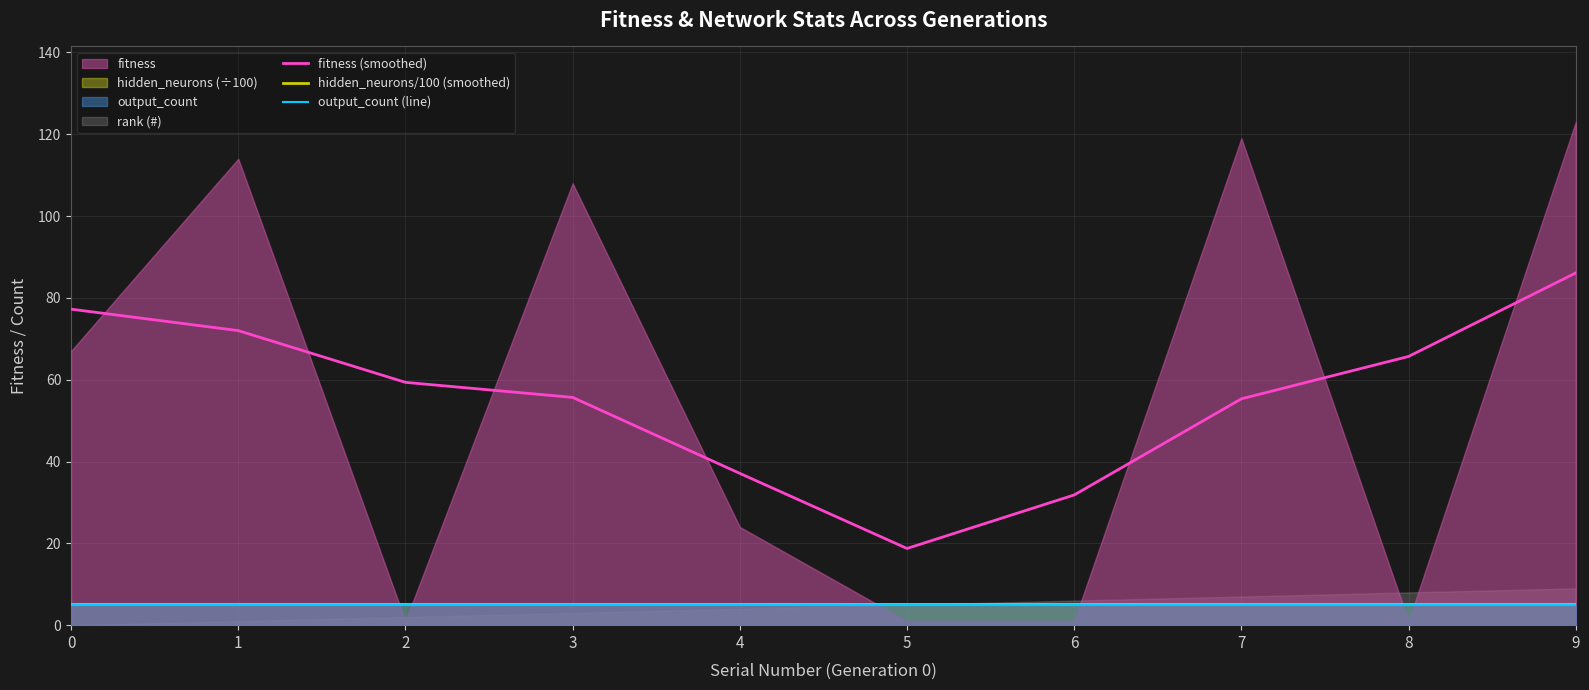

Reading left to right, transcribe all the data shown in this chart.

fitness (smoothed): 77.2	72.0	59.3	55.7	37.1	18.7	31.8	55.3	65.7	86.1
hidden_neurons/100 (smoothed): 5.1	5.1	5.1	5.1	5.1	5.1	5.1	5.1	5.1	5.1
output_count (line): 5.0	5.0	5.0	5.0	5.0	5.0	5.0	5.0	5.0	5.0